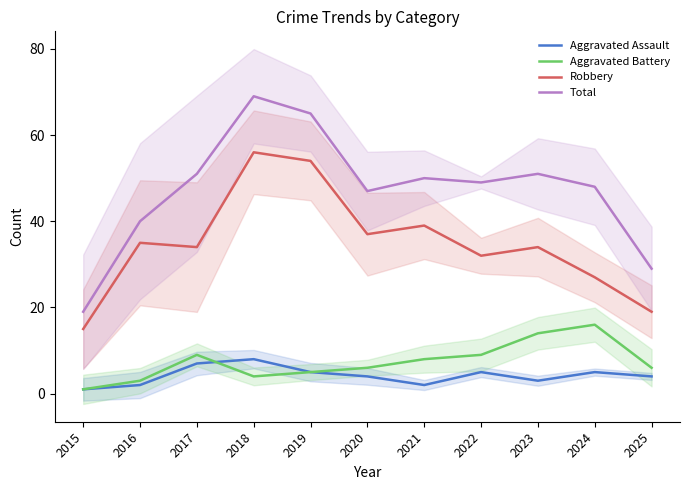

What is the maximum value for Aggravated Battery?

16